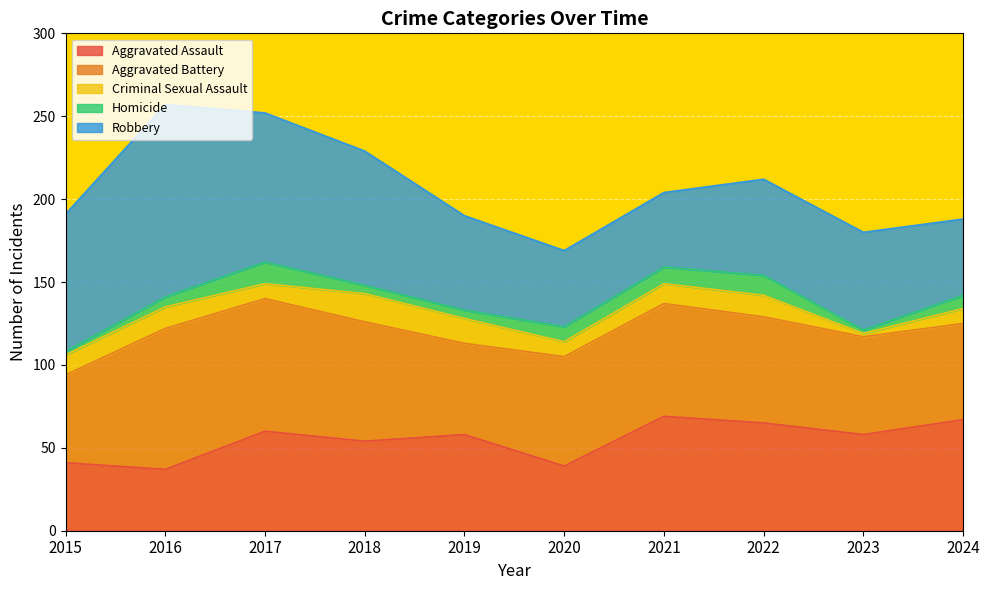

Does the chart display data point markers on the line(s)?

No